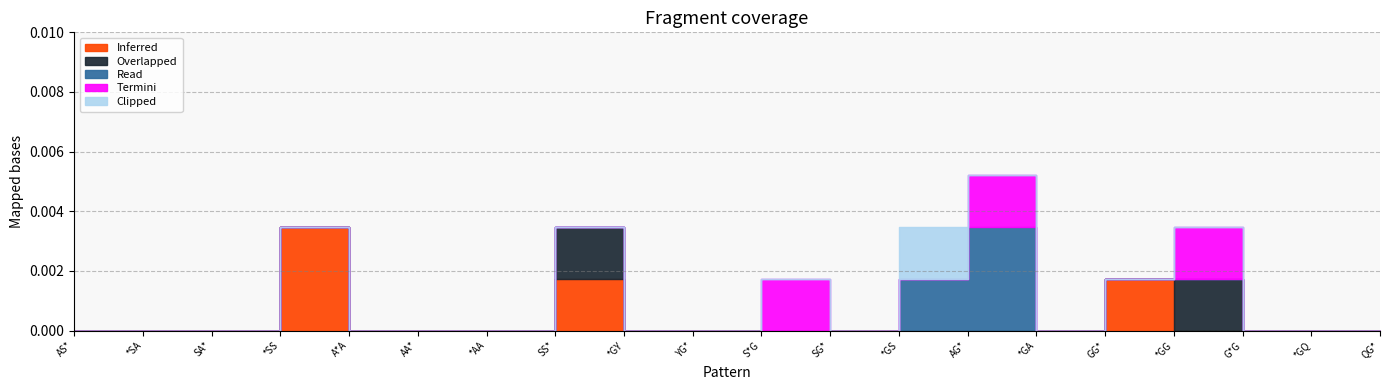

List the labels in order of Read value, smallest first.

AS*, *SA, SA*, *SS, A*A, AA*, *AA, SS*, *GY, YG*, S*G, SG*, *GA, GG*, *GG, G*G, *GQ, QG*, *GS, AG*